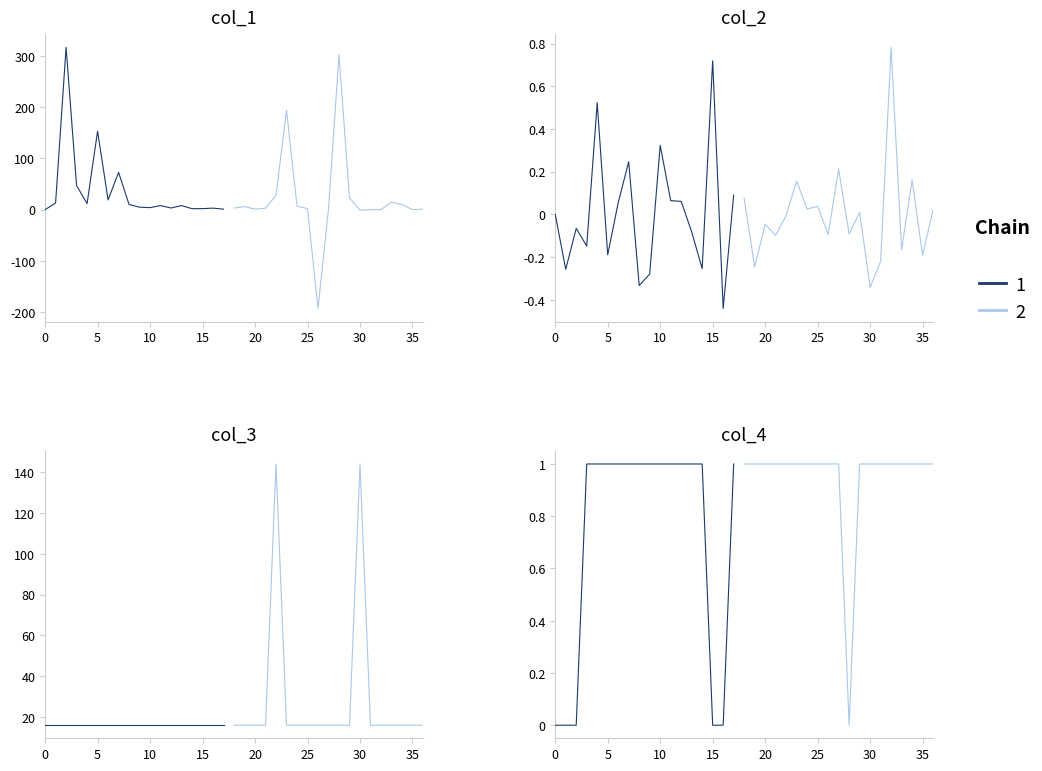

Does the chart have visible grid lines?

No